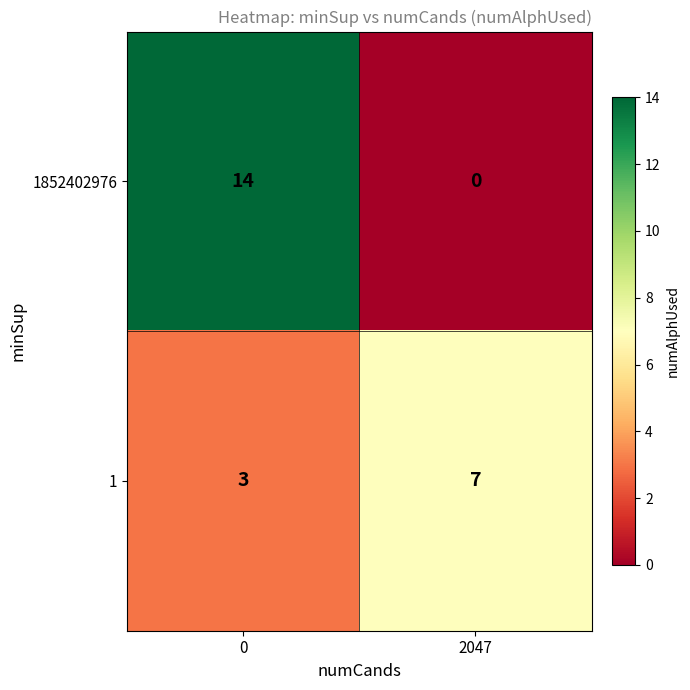

The 1852402976 series shows 3 at 0. True or false?

False